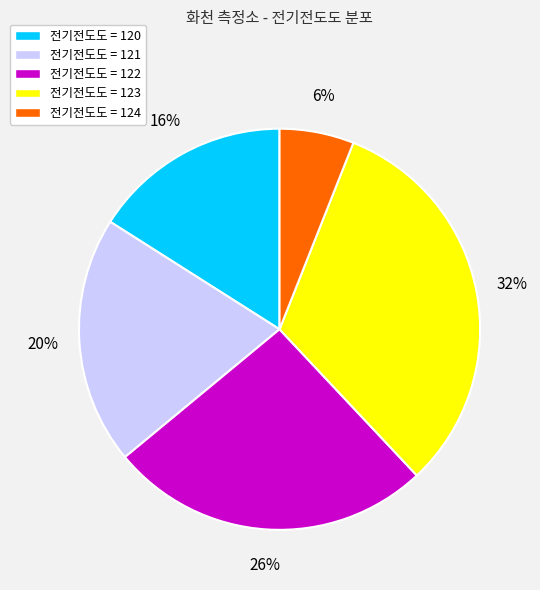

What is the largest slice in the pie chart?

전기전도도 = 123